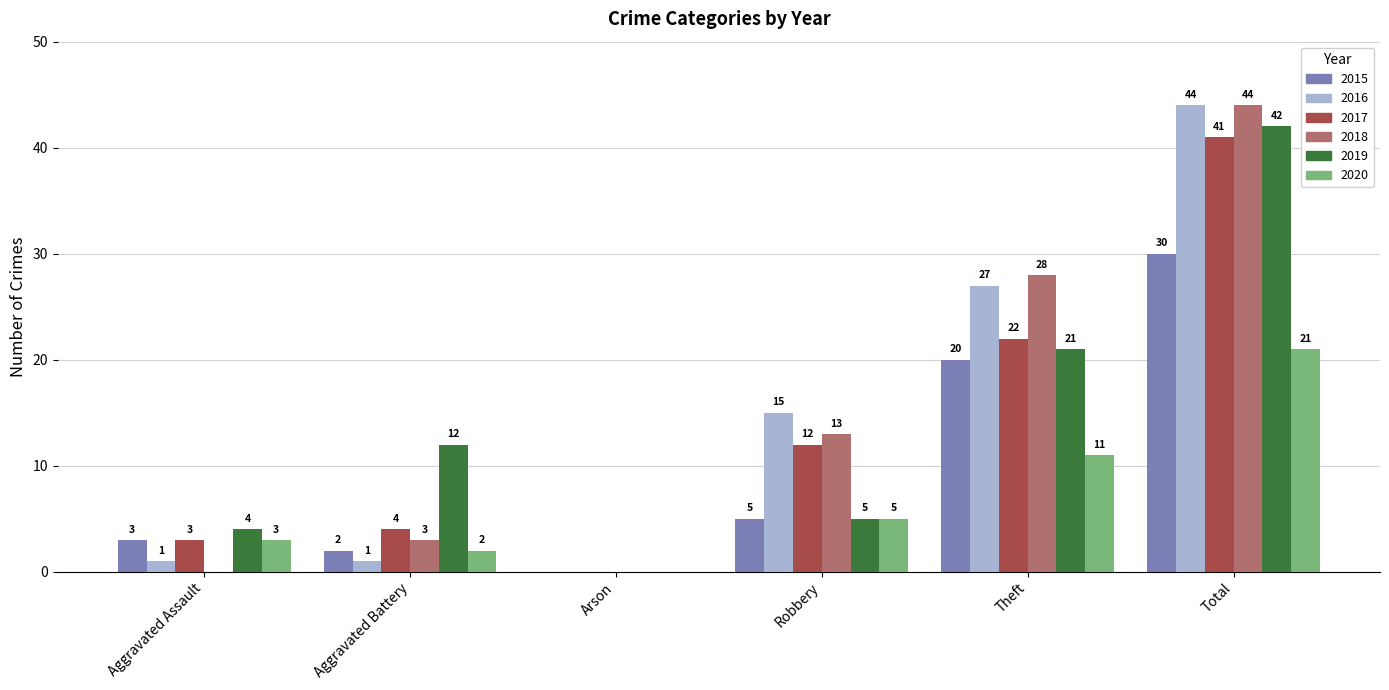

How many groups of bars are there?

6